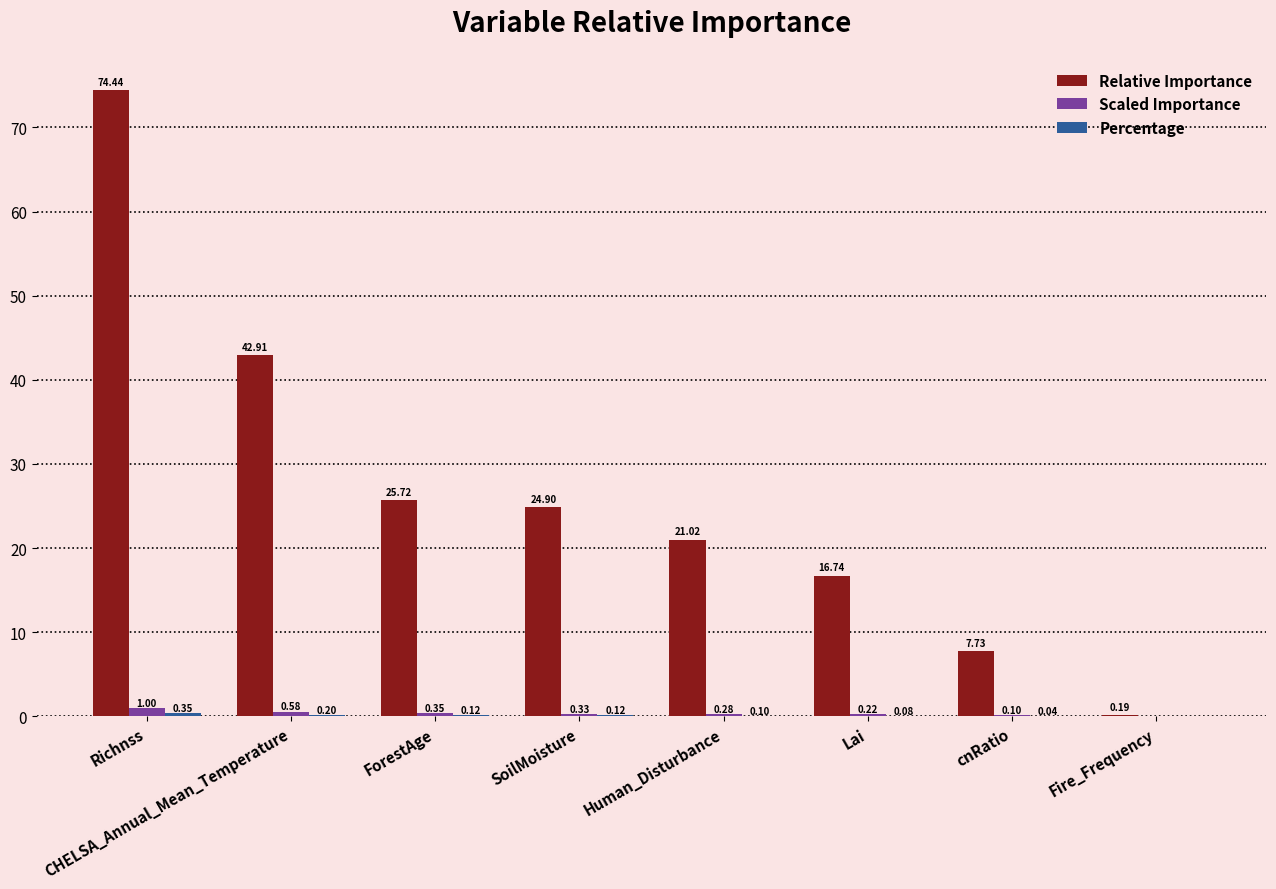

Between cnRatio and Fire_Frequency, which series saw the biggest shift?

Relative Importance